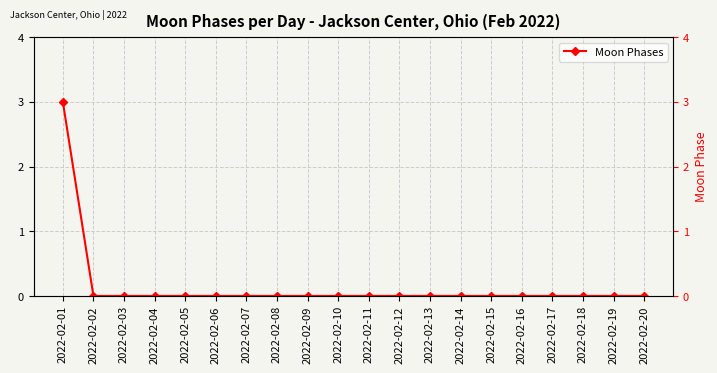

The chart shows a value of -1 at 2022-02-08. True or false?

False